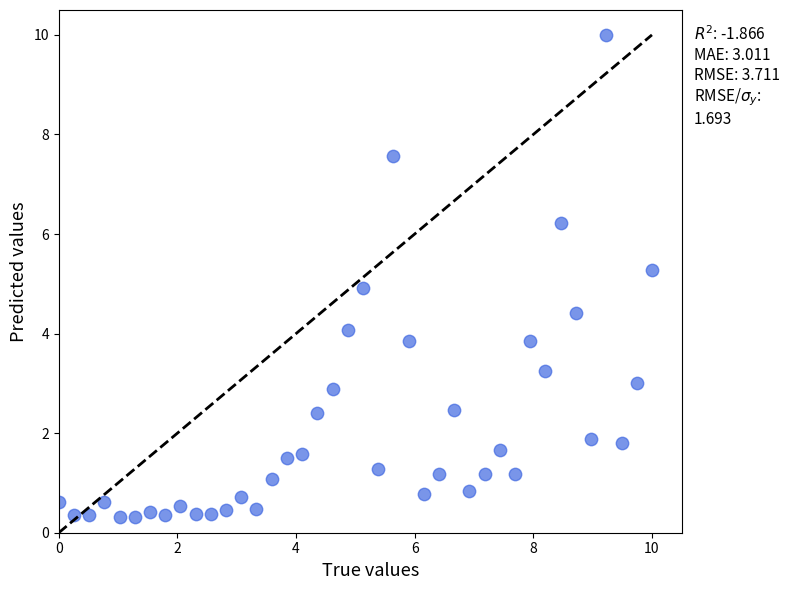

What is the range of X values (max minus min)?

10.0